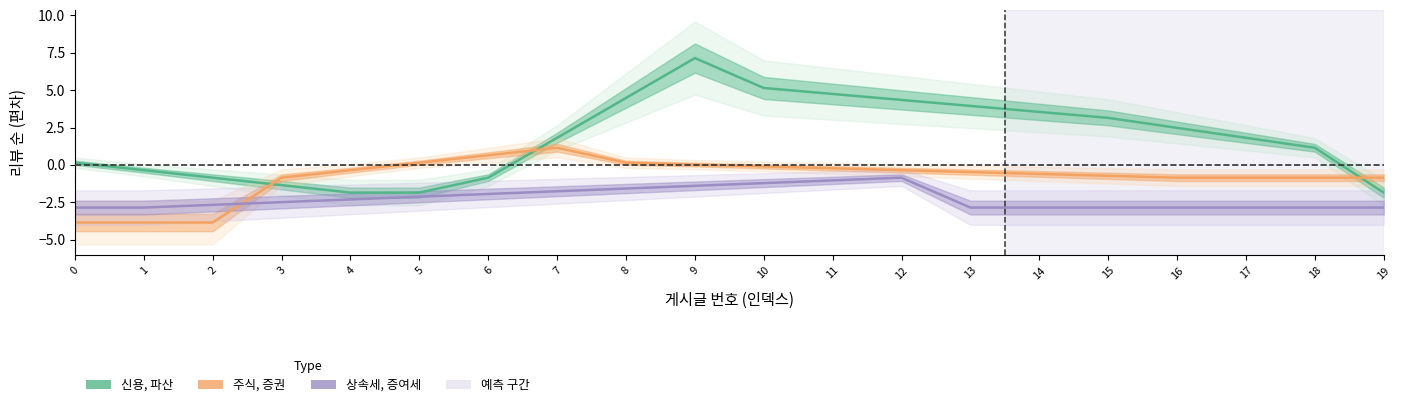

How many values in 주식, 증권 are above zero?

5